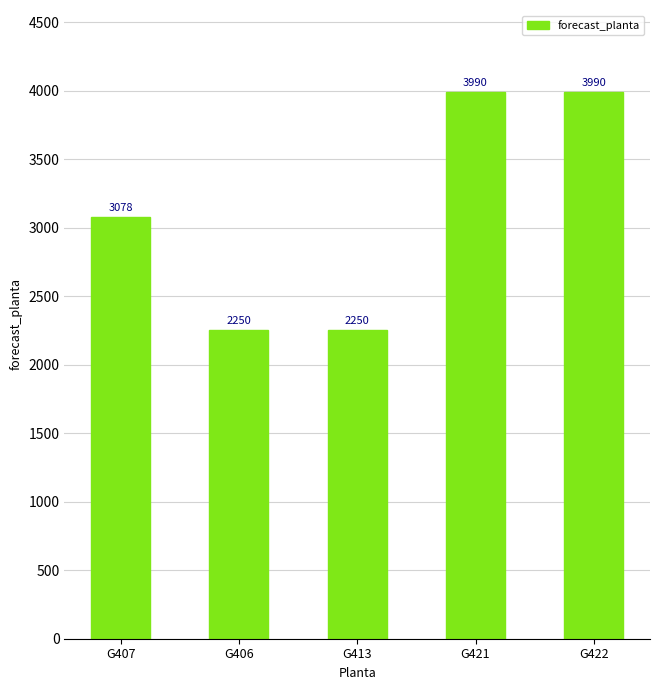

At which label is the value closest to 3120?

G407